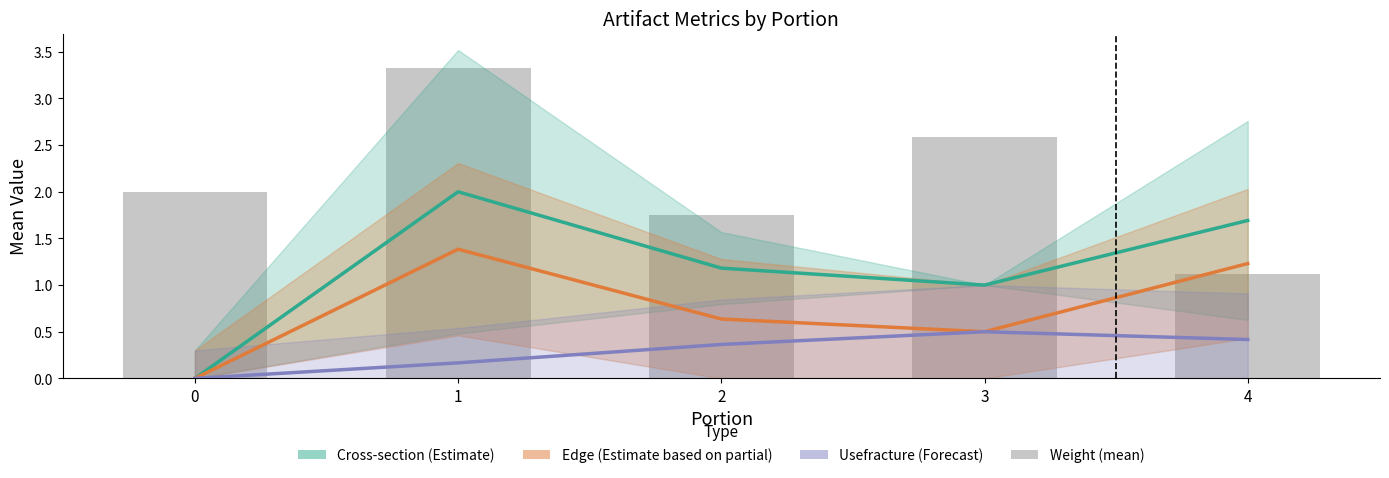

How many data points in Weight (mean) are above 2?

2